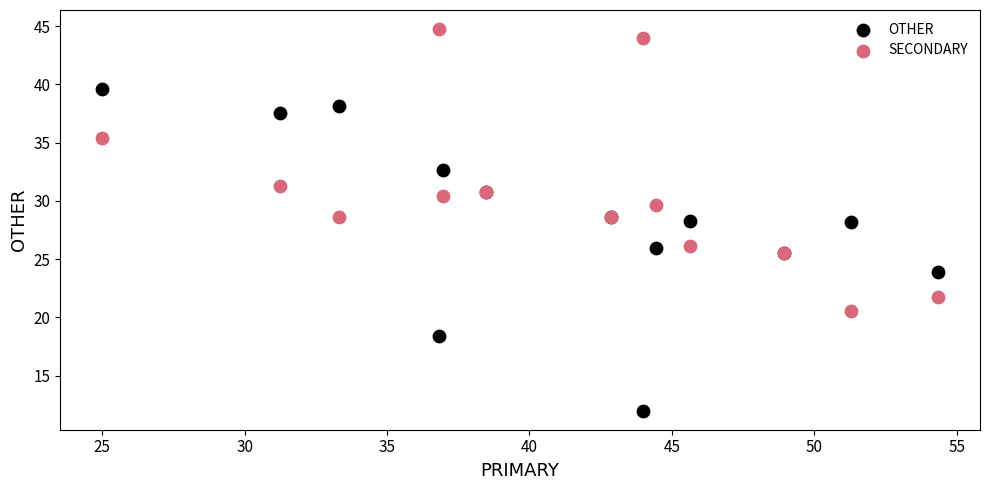

What is the X range (max minus min) for the scatter plot?

29.3